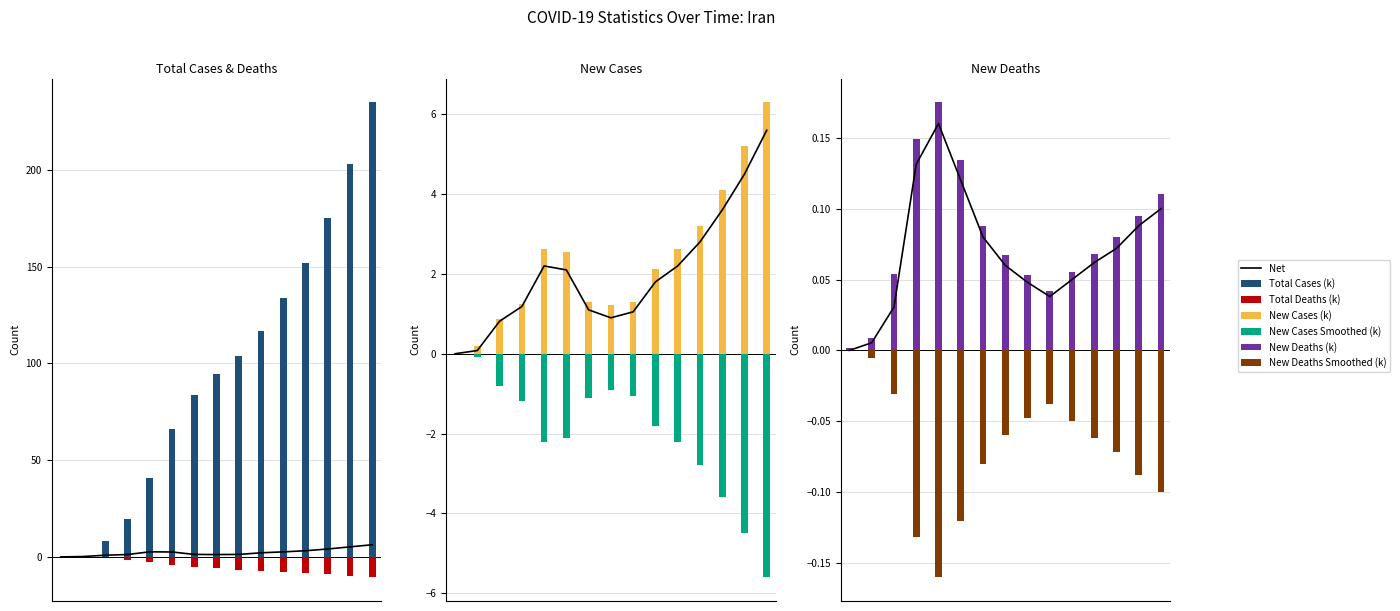

At which label does total_deaths first exceed -5?

2020-02-19